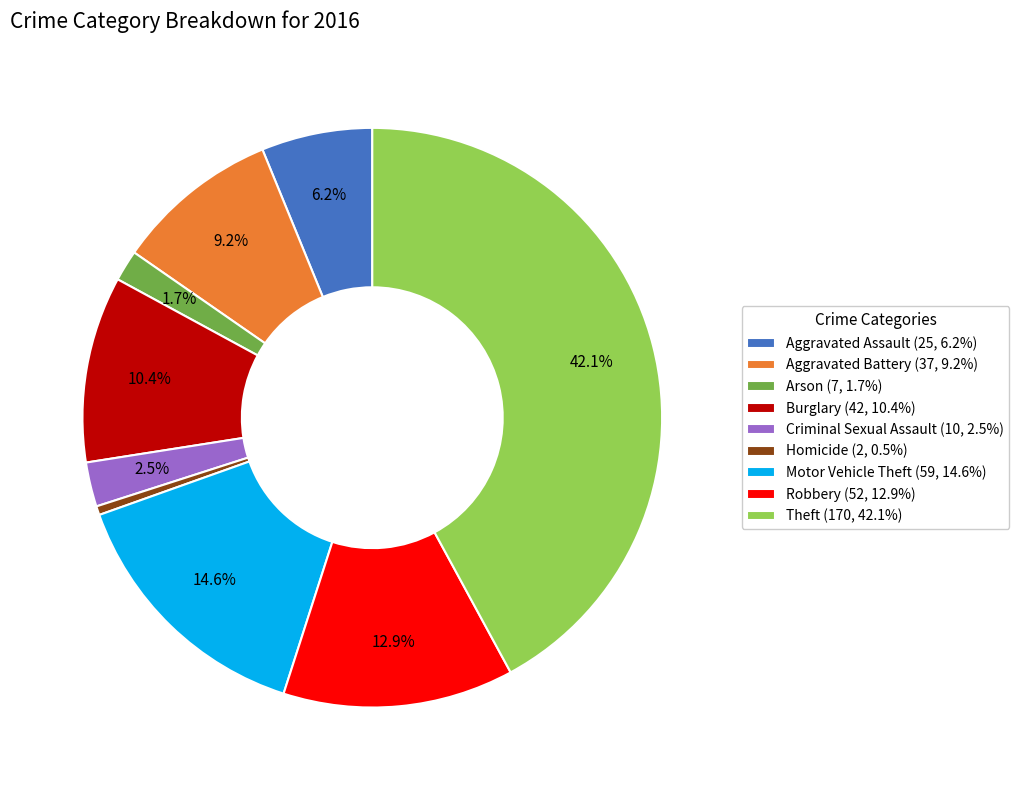

Which slice is the largest?

Theft